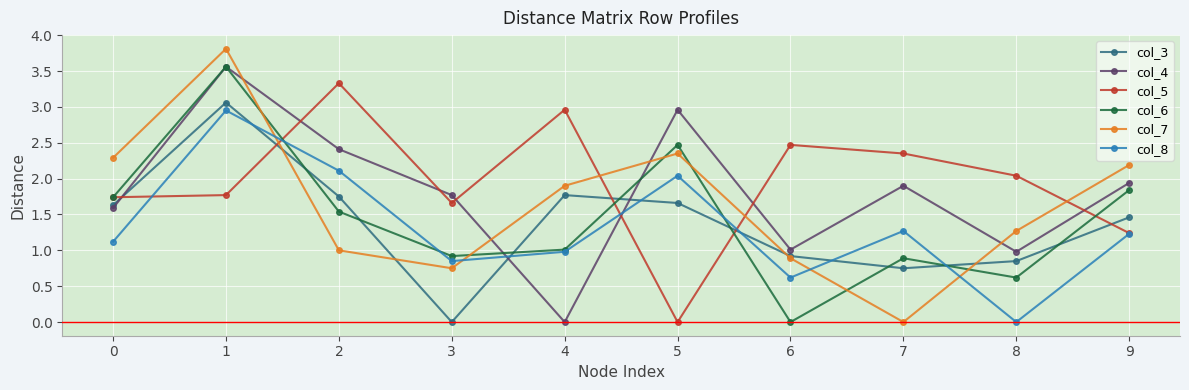

Where do col_3 and col_6 first cross each other?

1 and 2